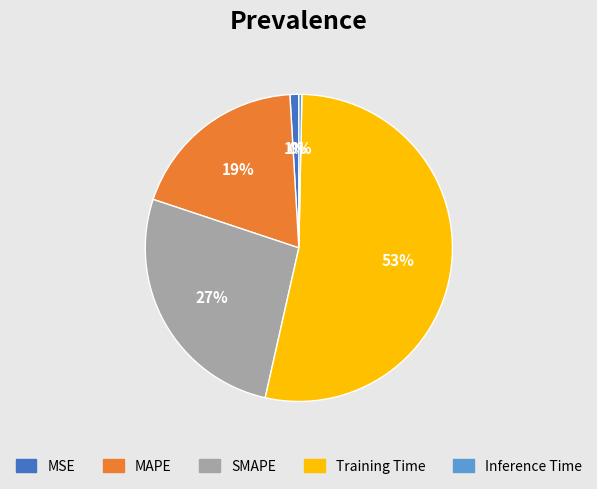

Which has a higher value, MSE or Training Time?

Training Time